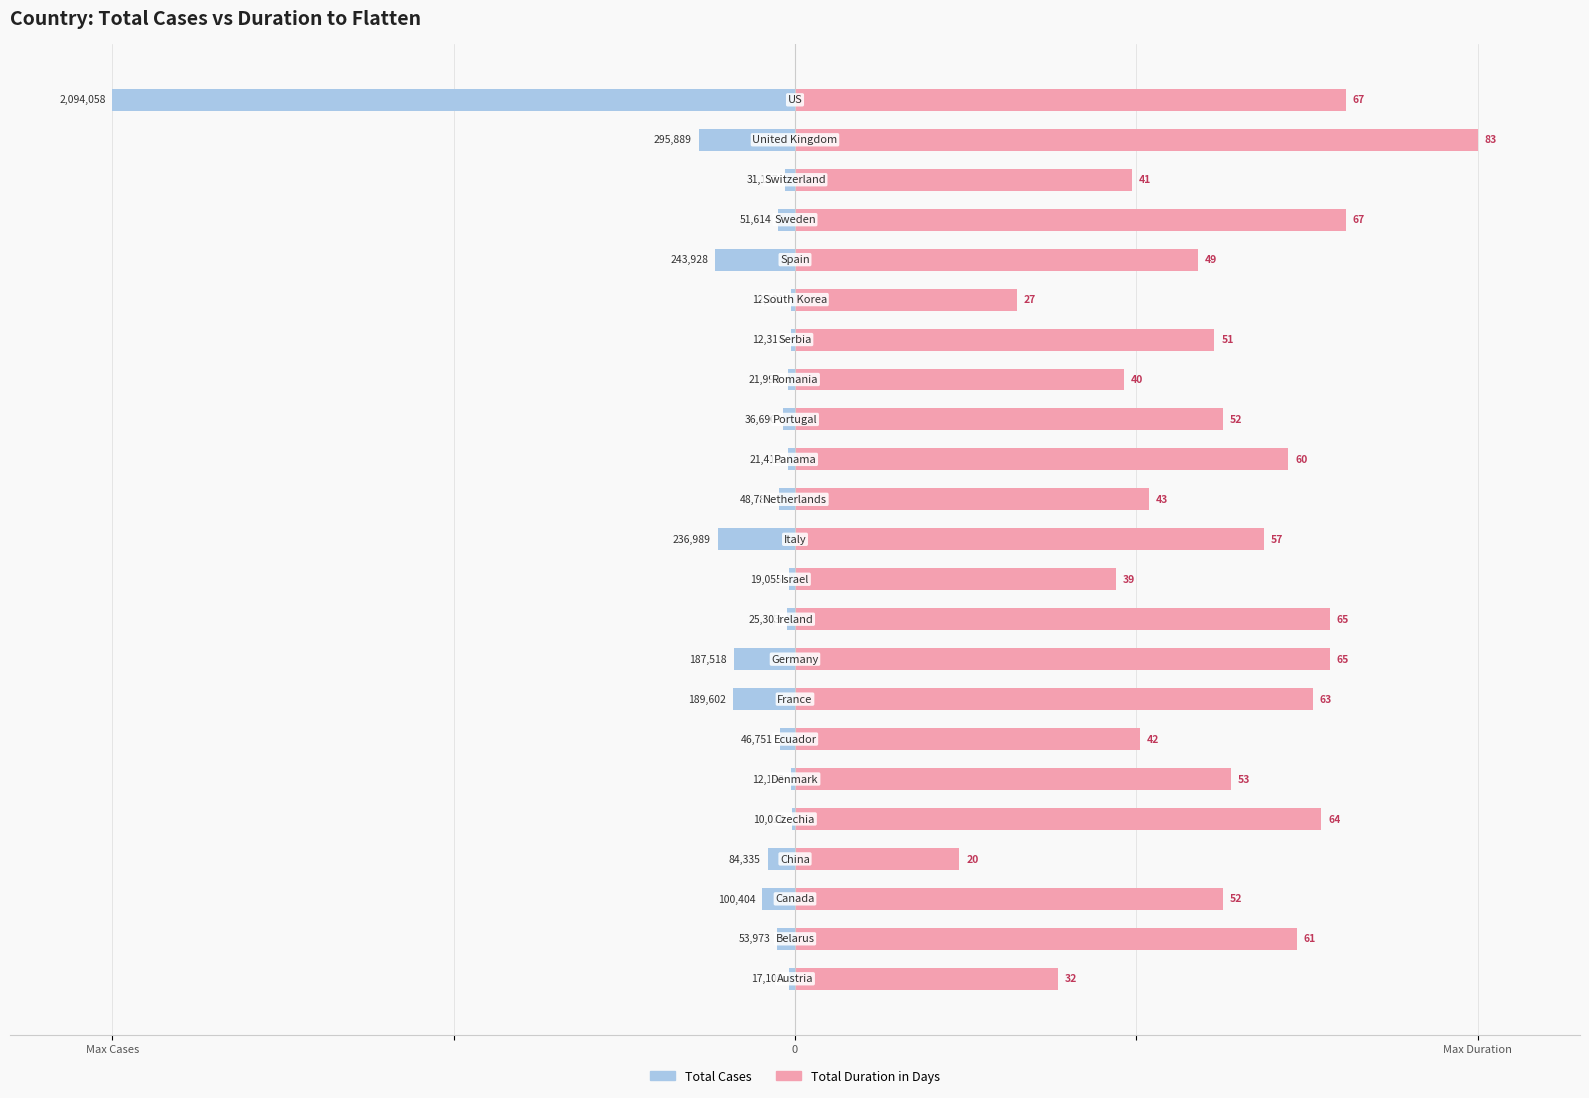

Rank the series at Max Cases from lowest to highest value.

Total Cases, Total Duration in Days